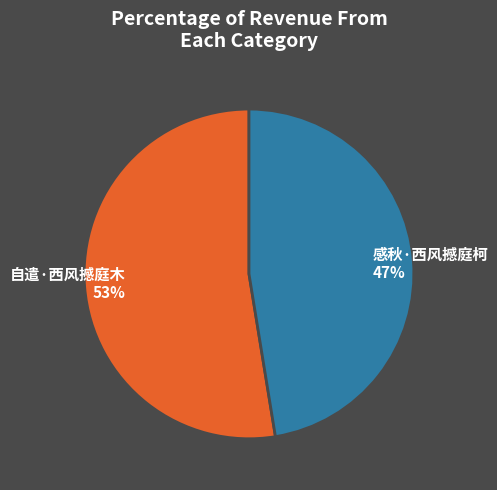

To the nearest percent, what portion does 感秋·西风撼庭柯 represent?

47%